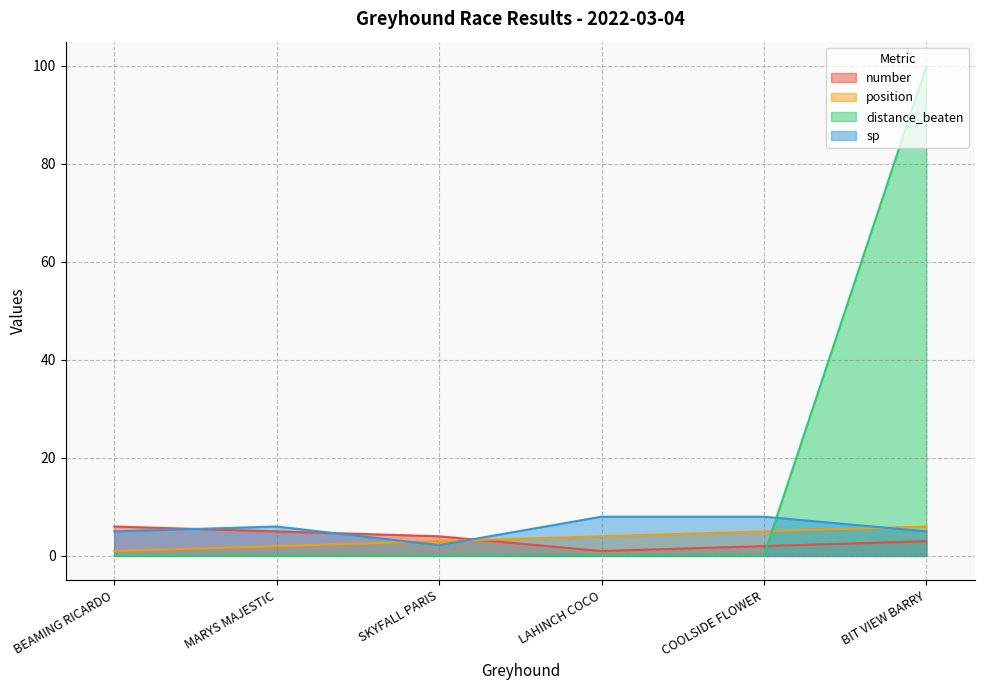

How many values in distance_beaten are above zero?

5